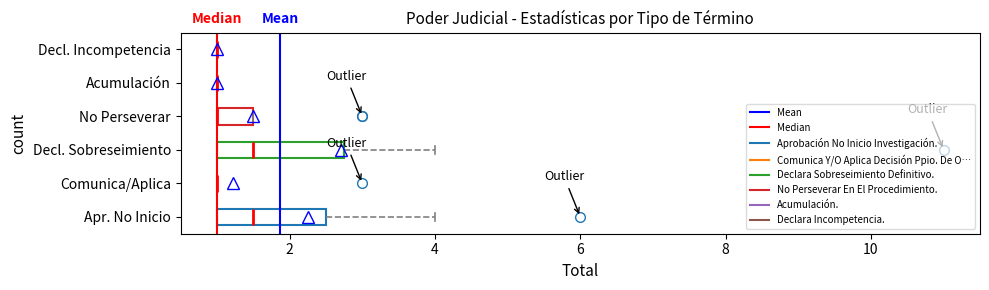

Where is the left edge of the box for No Perseverar on the x-axis? The values are not printed on the chart, so give them approximately, as read against the axis.

1.0